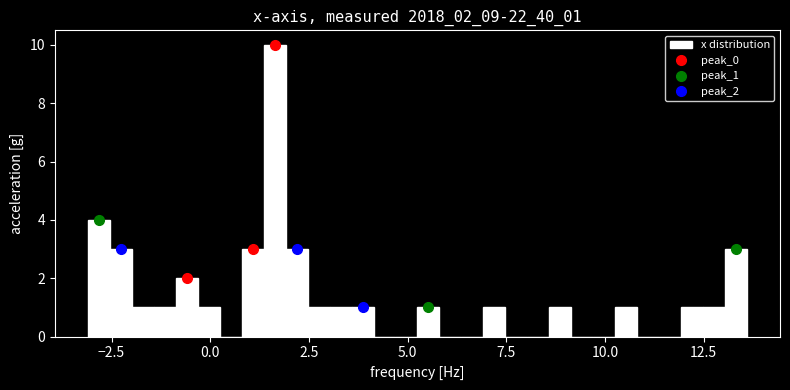

Around what value on the x-axis is the tallest bar? Give the approximate position of its centre, as read against the axis.

1.5